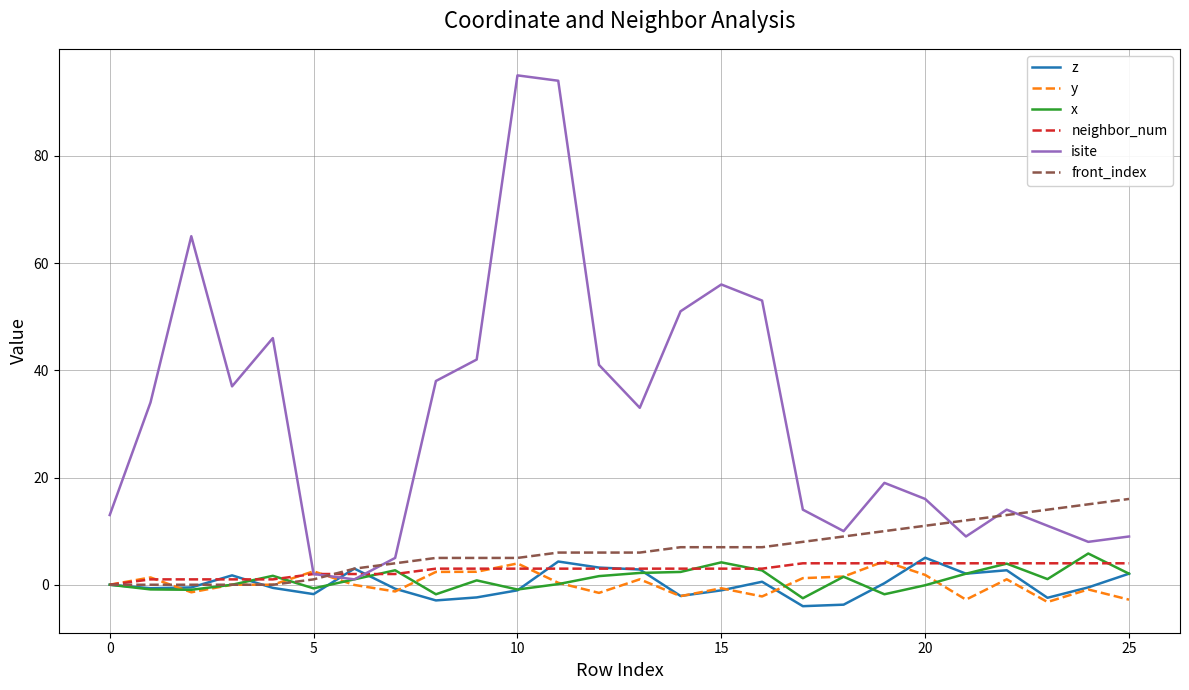

Is this an area chart (filled region under the line)?

No